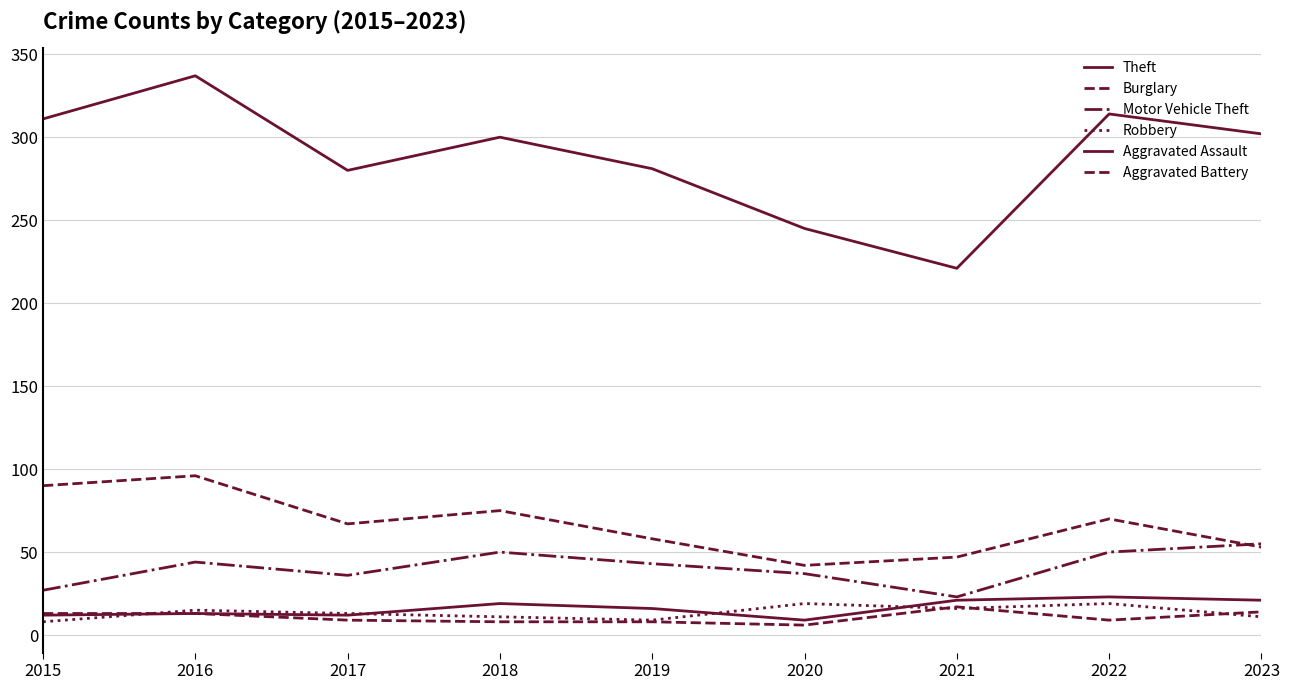

Does the chart have visible grid lines?

Yes